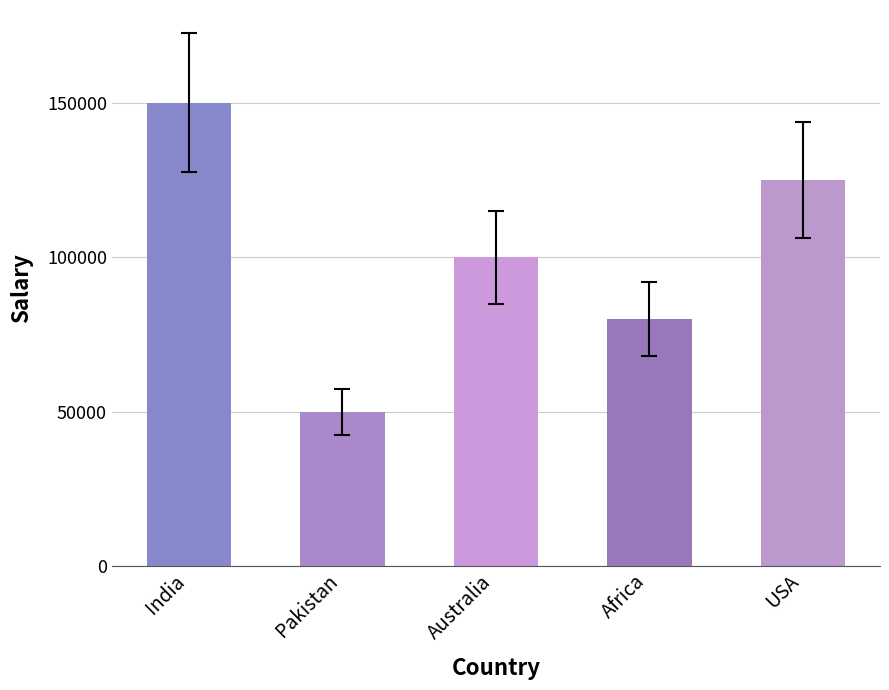

Where is the data nearest to the value 100000?

Australia